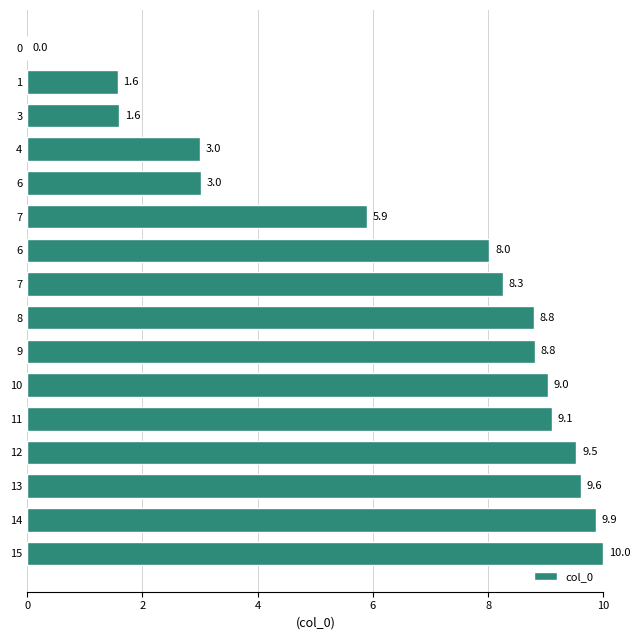

Where does the data first go above 8?

6